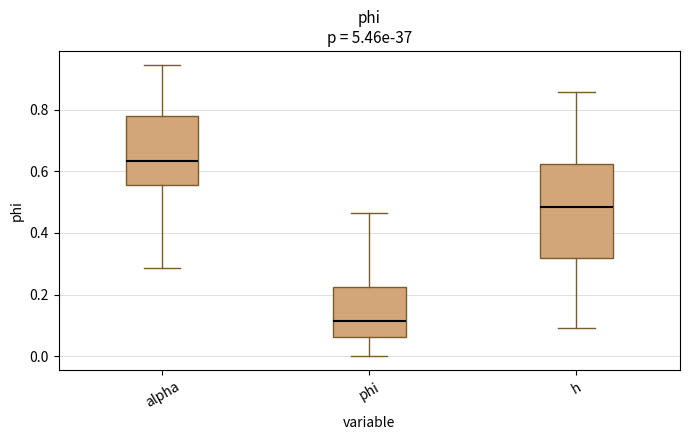

Comparing the boxes themselves (not the whiskers), which one is the tallest?

h